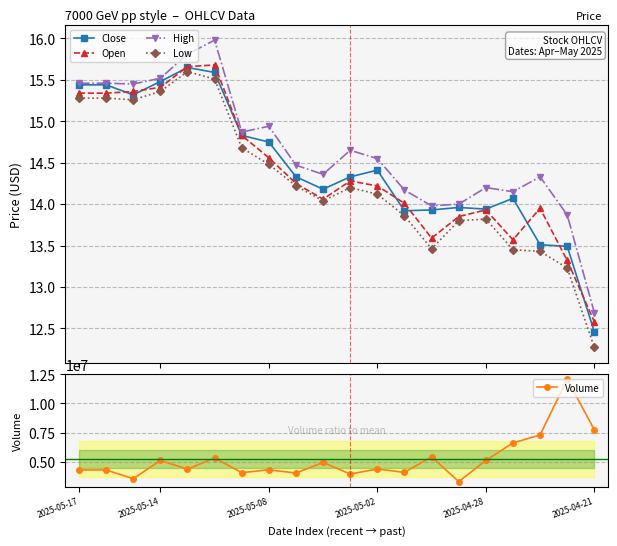

Where does the Volume series first go above 4372100?

2025-05-14